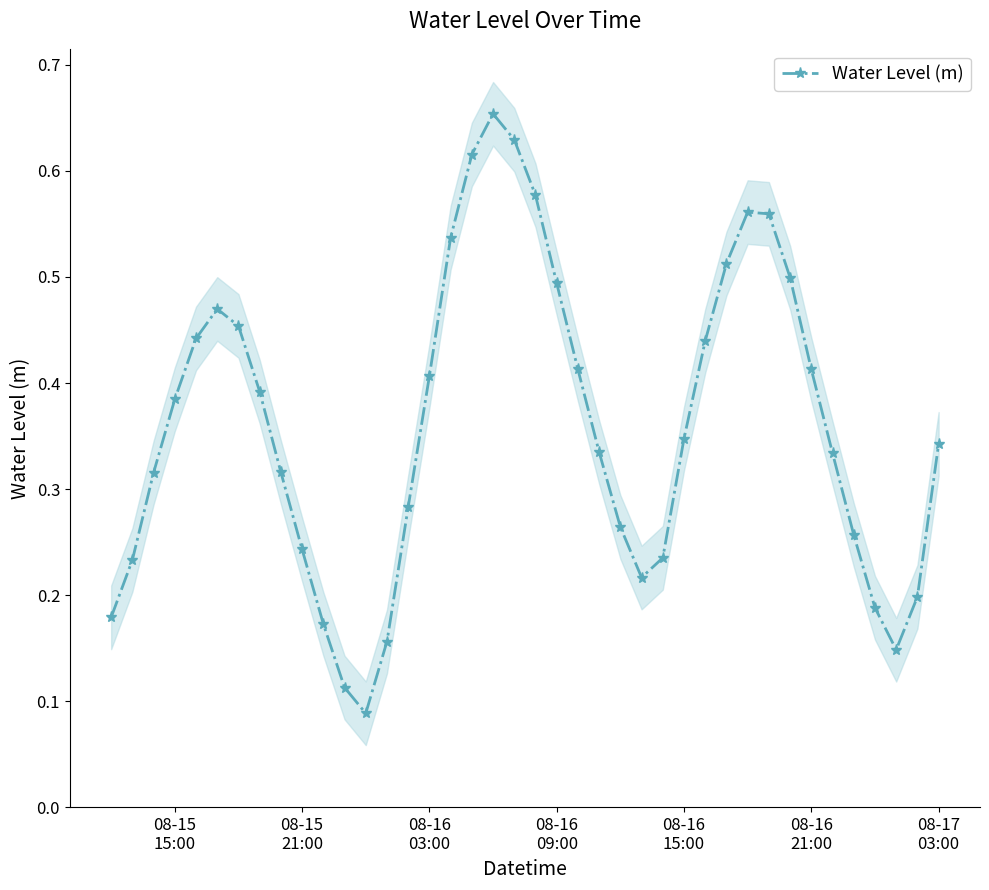

How many interior local valleys does the Water Level (m) series have?

3